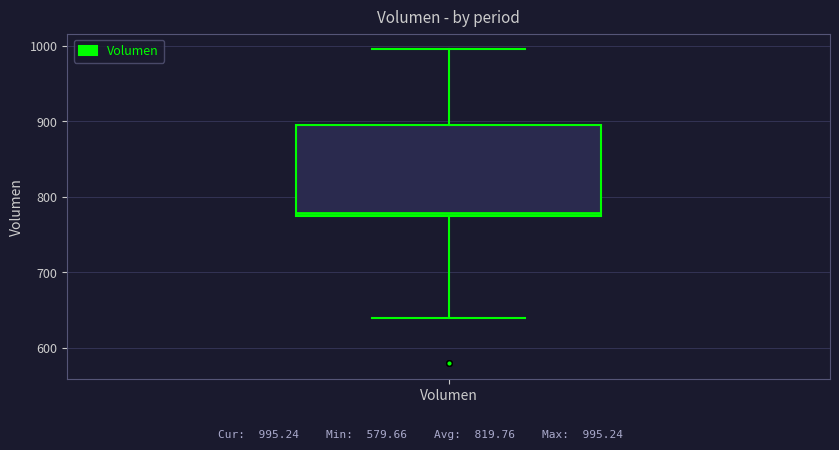

Read this box plot against the y-axis: the position of the median line, the range covered by the box, and the ends of both whiskers. The values are not printed on the chart, so give them approximately, as read against the axis.

median 780, box 770 to 890, whiskers 640 to 1000